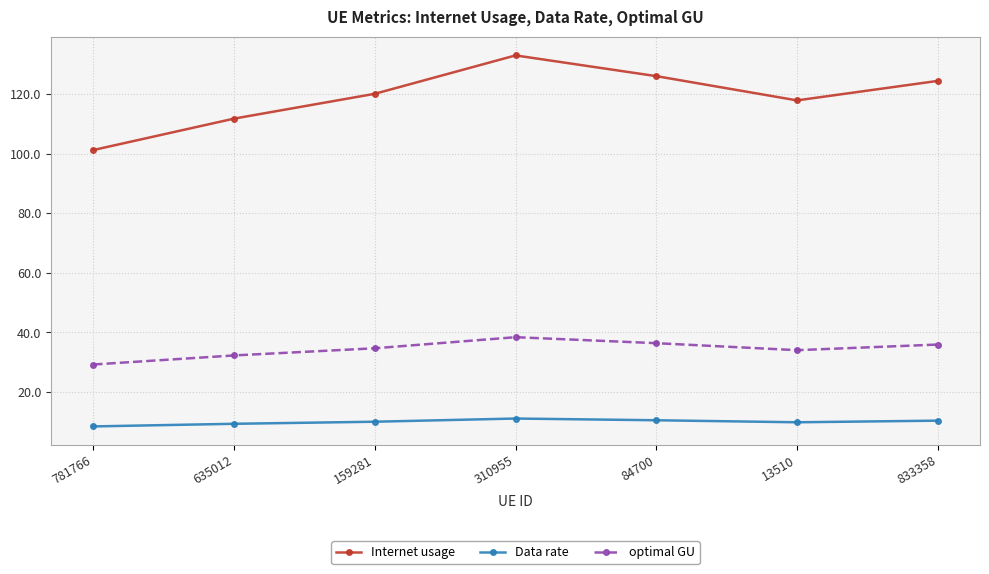

What is the label of the 5th point from the right?

159281